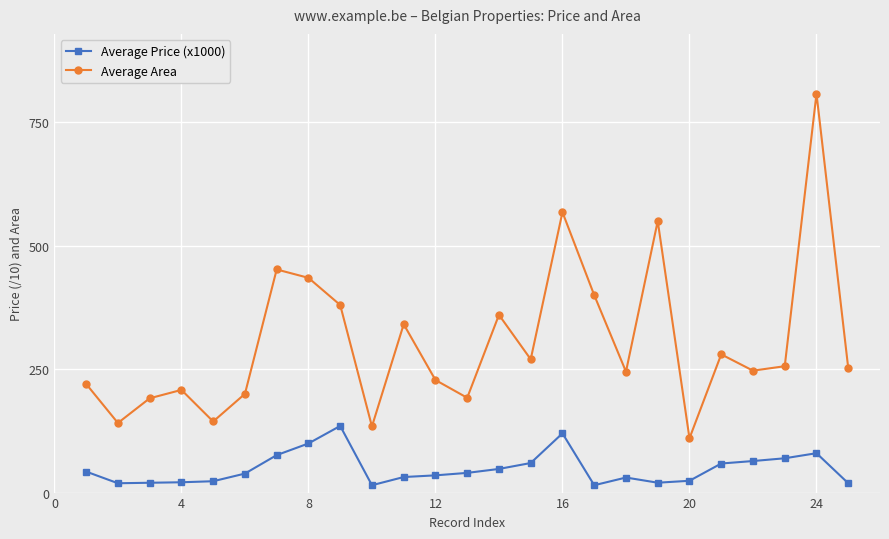

What is the minimum value for Average Area?

110.0